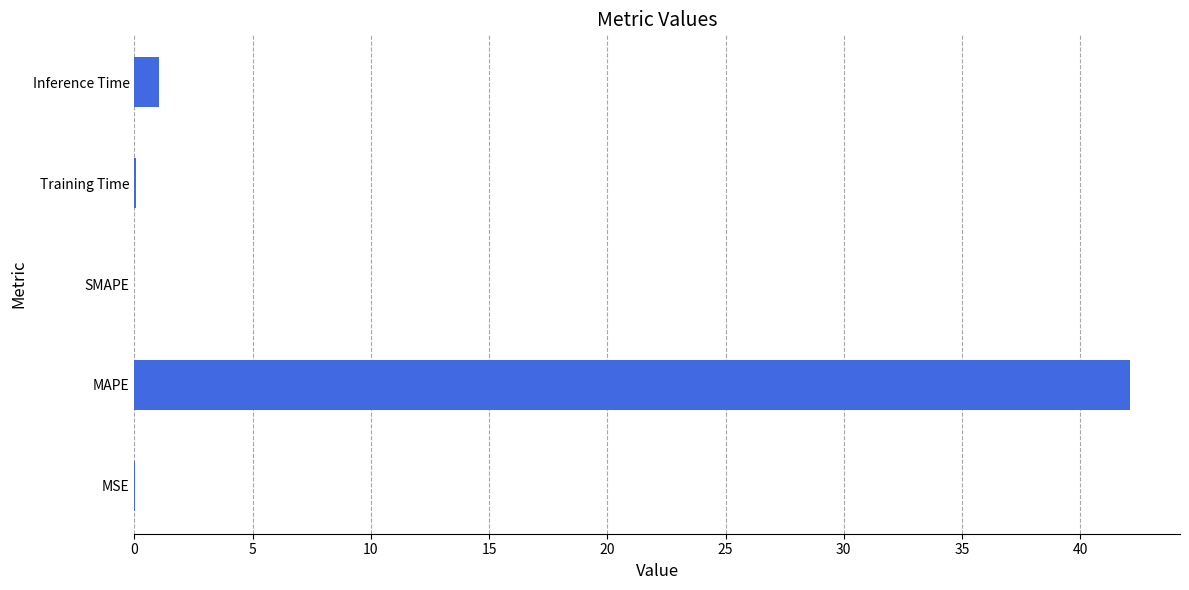

What is the sum of all values?

43.2